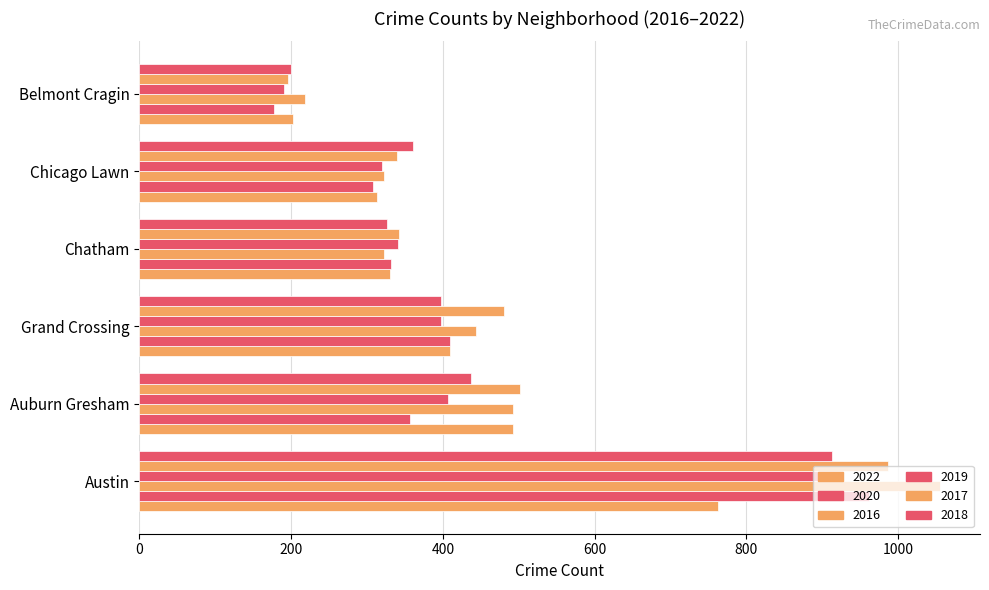

Read the 2016 value at Belmont Cragin, to the nearest 100.

200